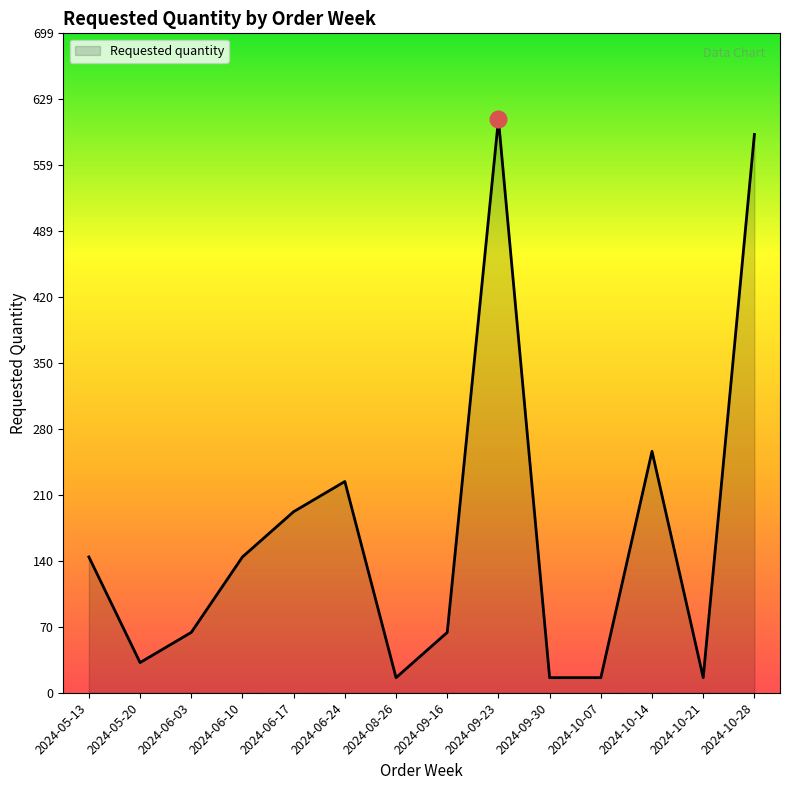

What is the difference between the values at 2024-06-10 and 2024-06-17?

48